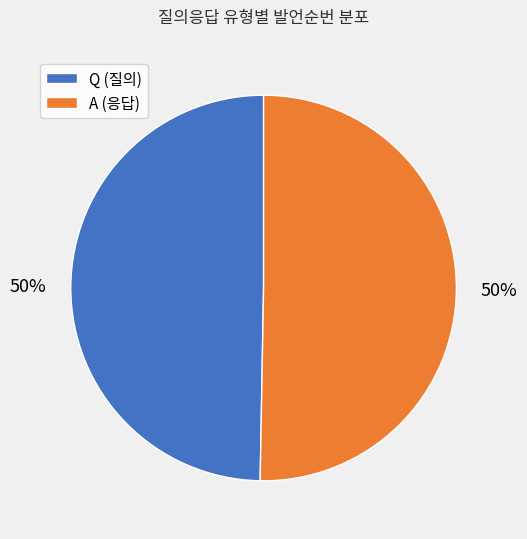

The A slice represents 50% of the pie. True or false?

True